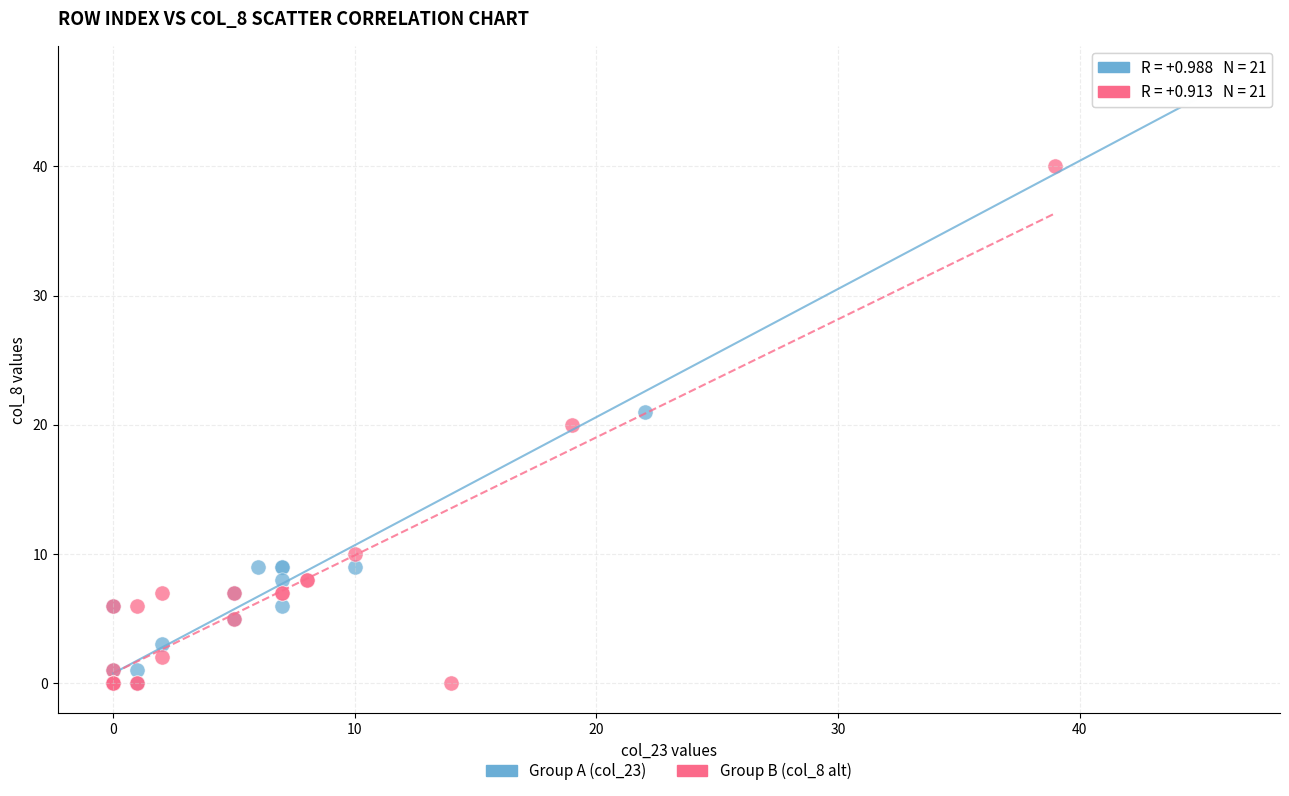

Which series has the largest Y range (max minus min)?

Group A (col_23)